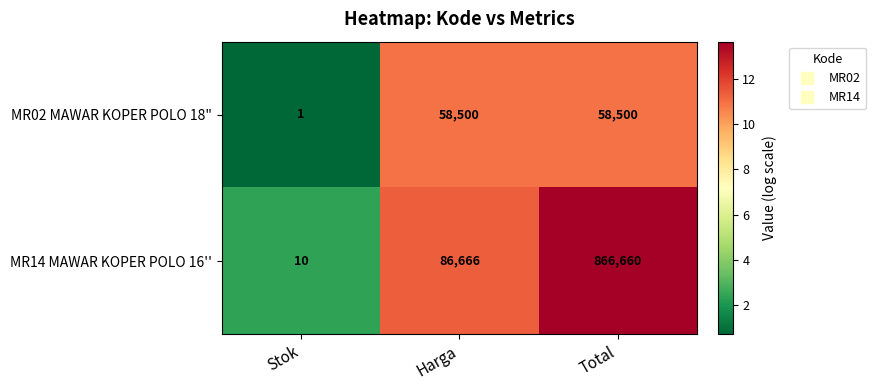

Which series changed the most between Harga and Total?

MR14 MAWAR KOPER POLO 16''